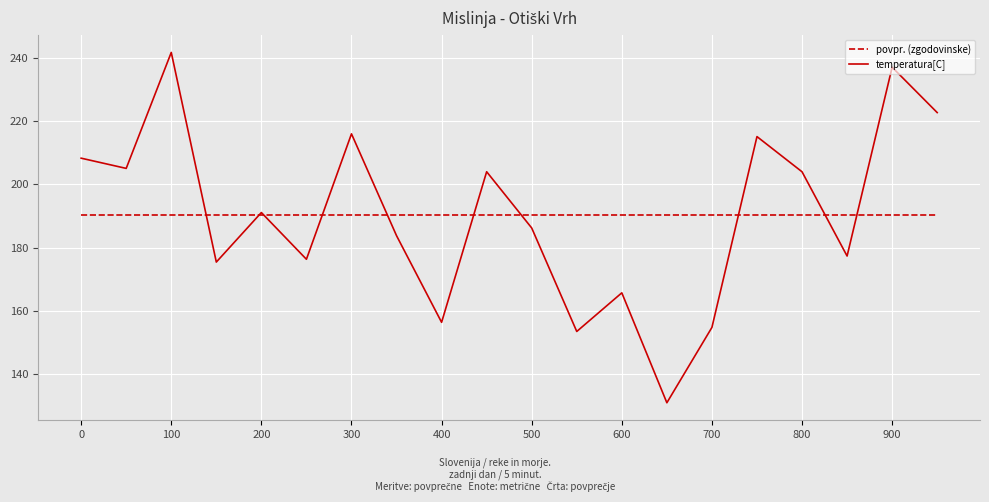

List the series in order of their peak value, lowest first.

povpr. (zgodovinske), temperatura[C]